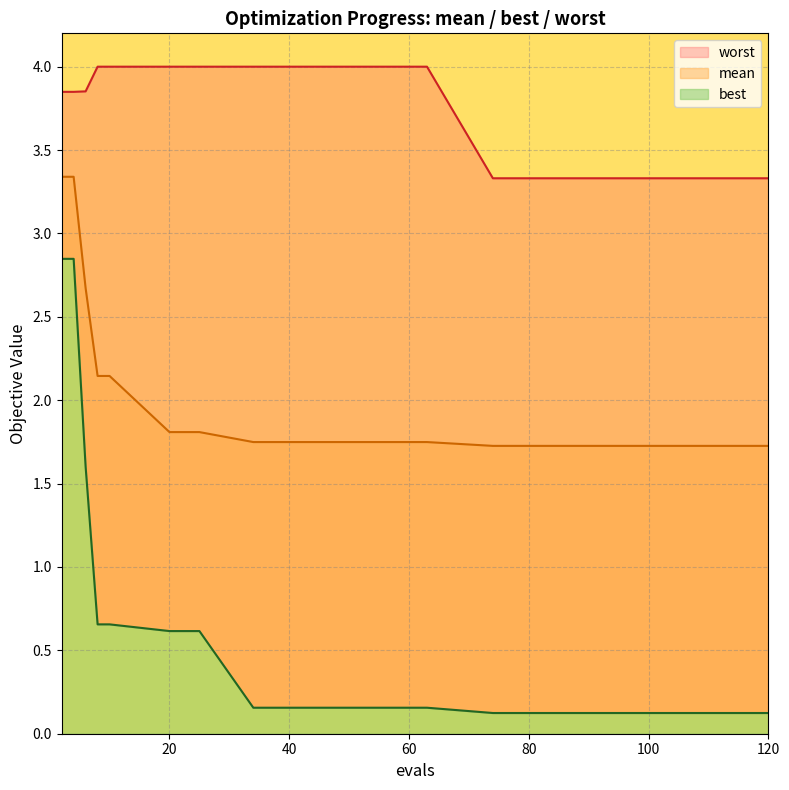

What is the average value of the best series?

0.6